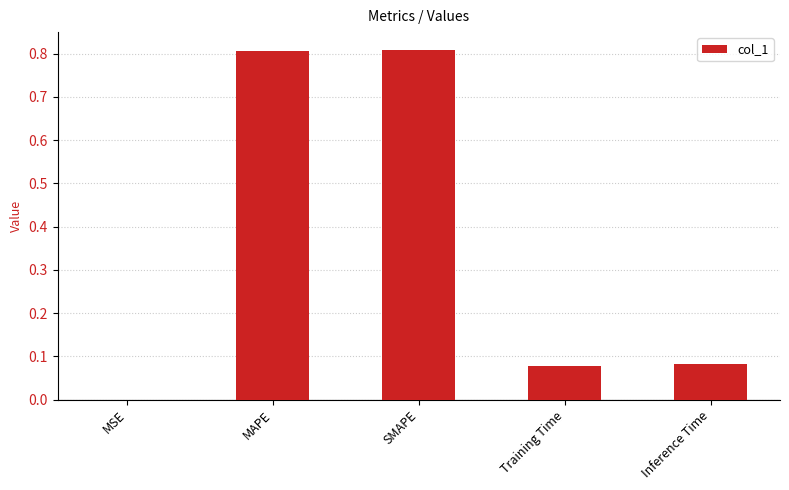

True or false: the data shows 0.2 at MAPE.

False